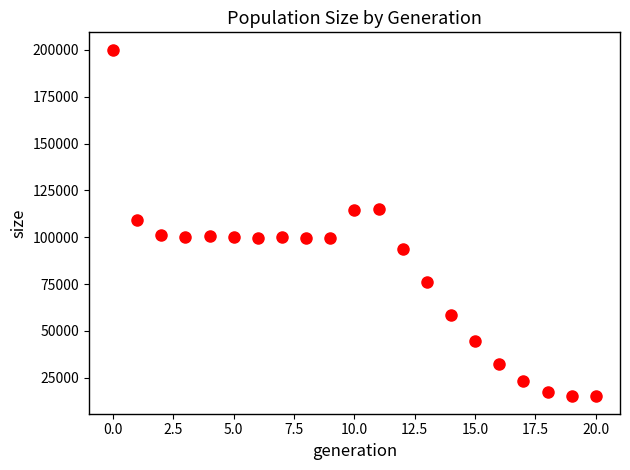

What is the range of Y values (max minus min)?

185114